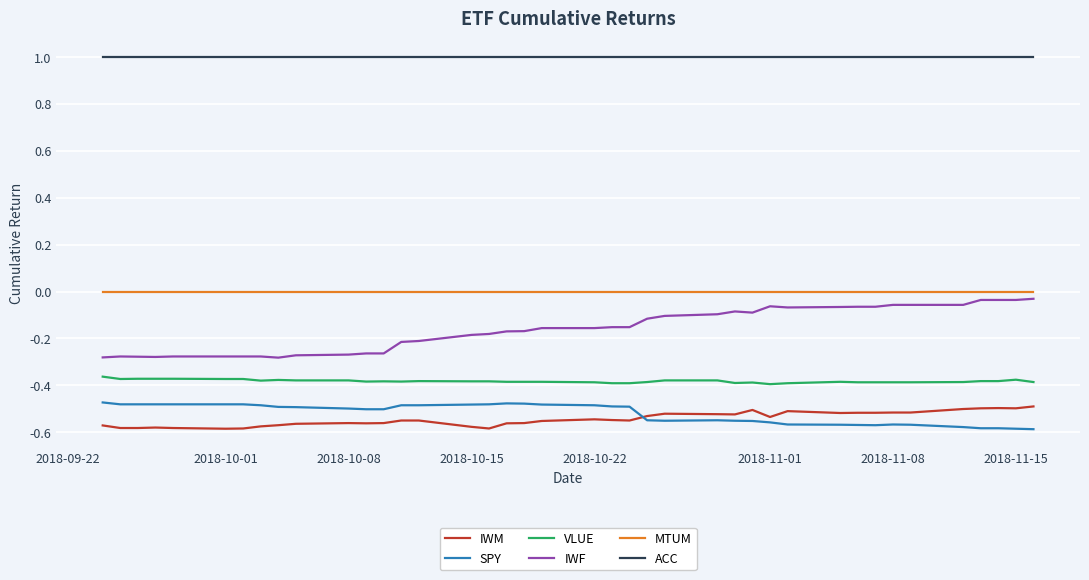

True or false: ACC and IWF intersect in this chart.

False